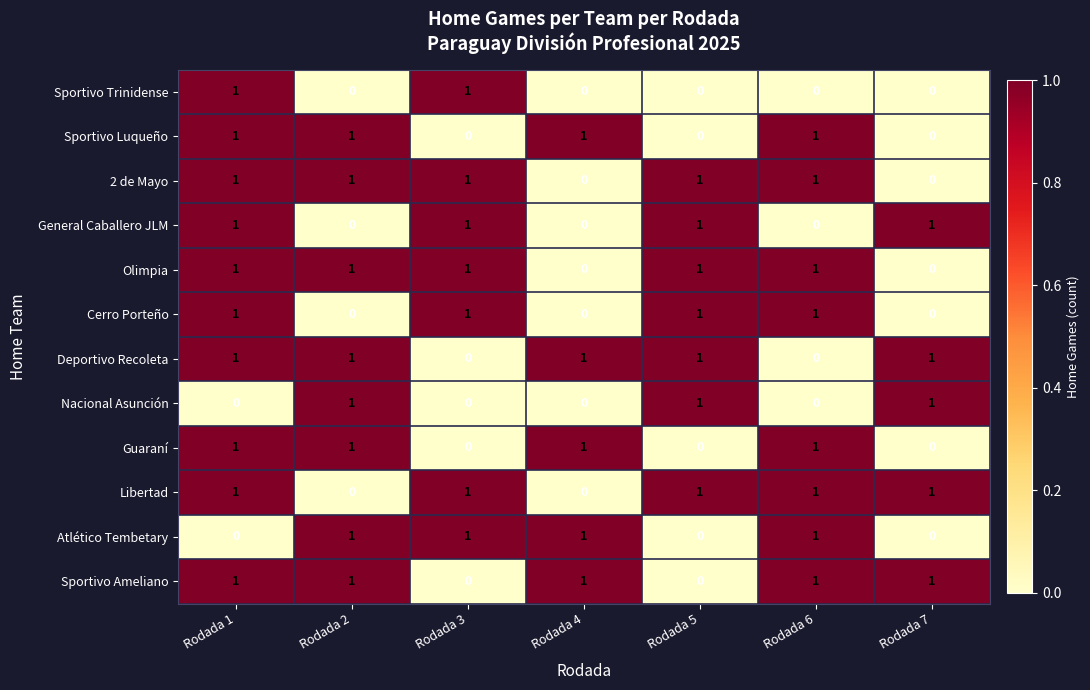

What is the total value across all series at Rodada 3?

7